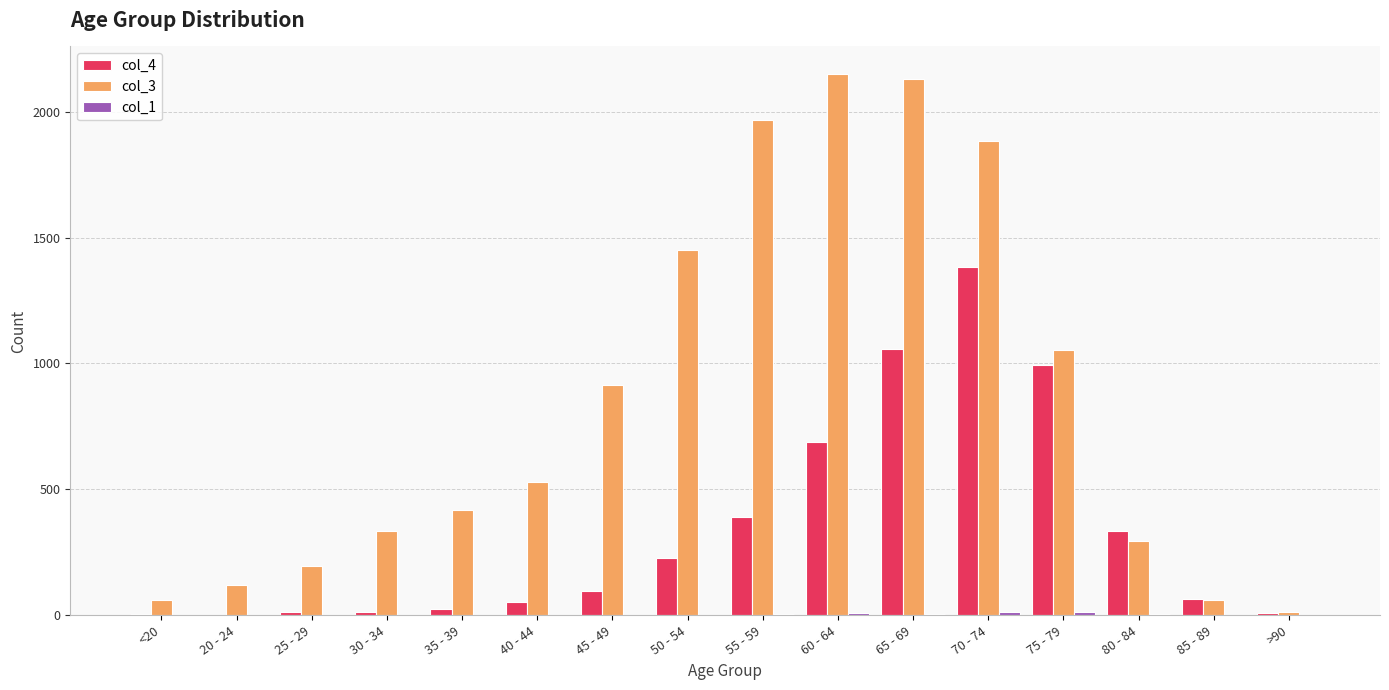

Which series has the largest total across all categories?

col_3